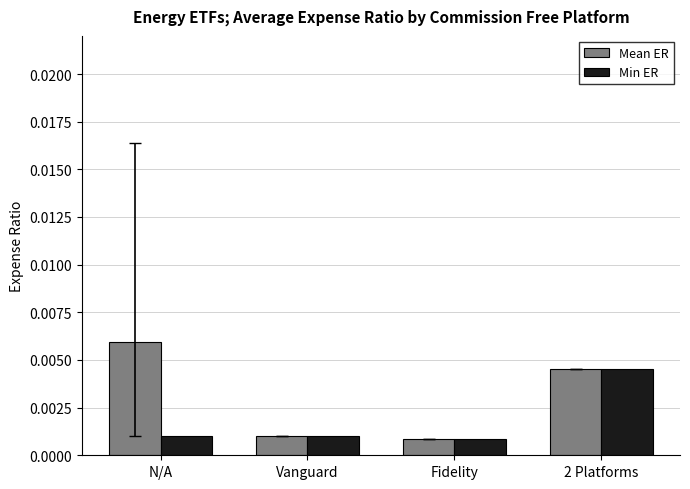

Count the Min ER values in the range 0 to 1.

4